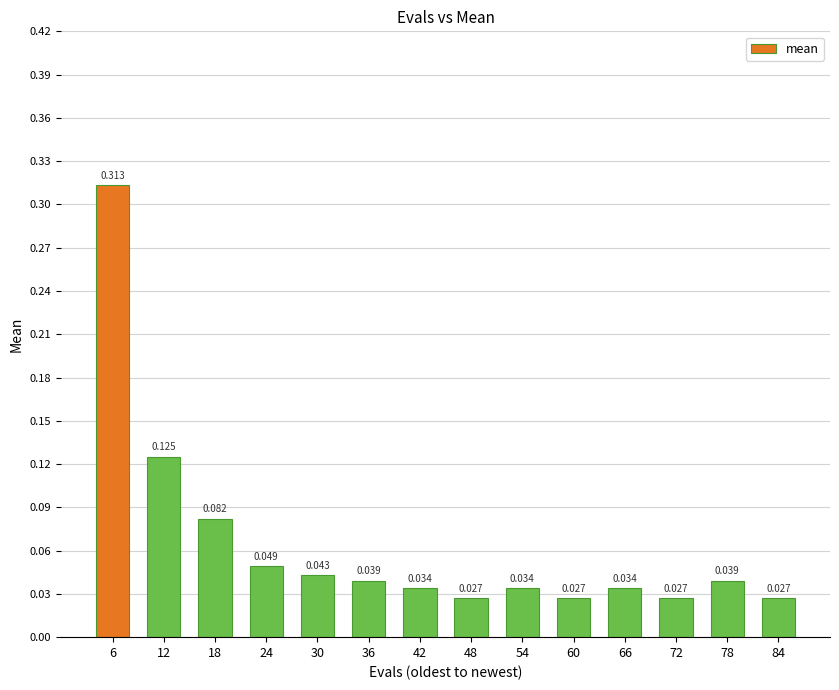

What is the sum of the values at 24 and 36?

0.1